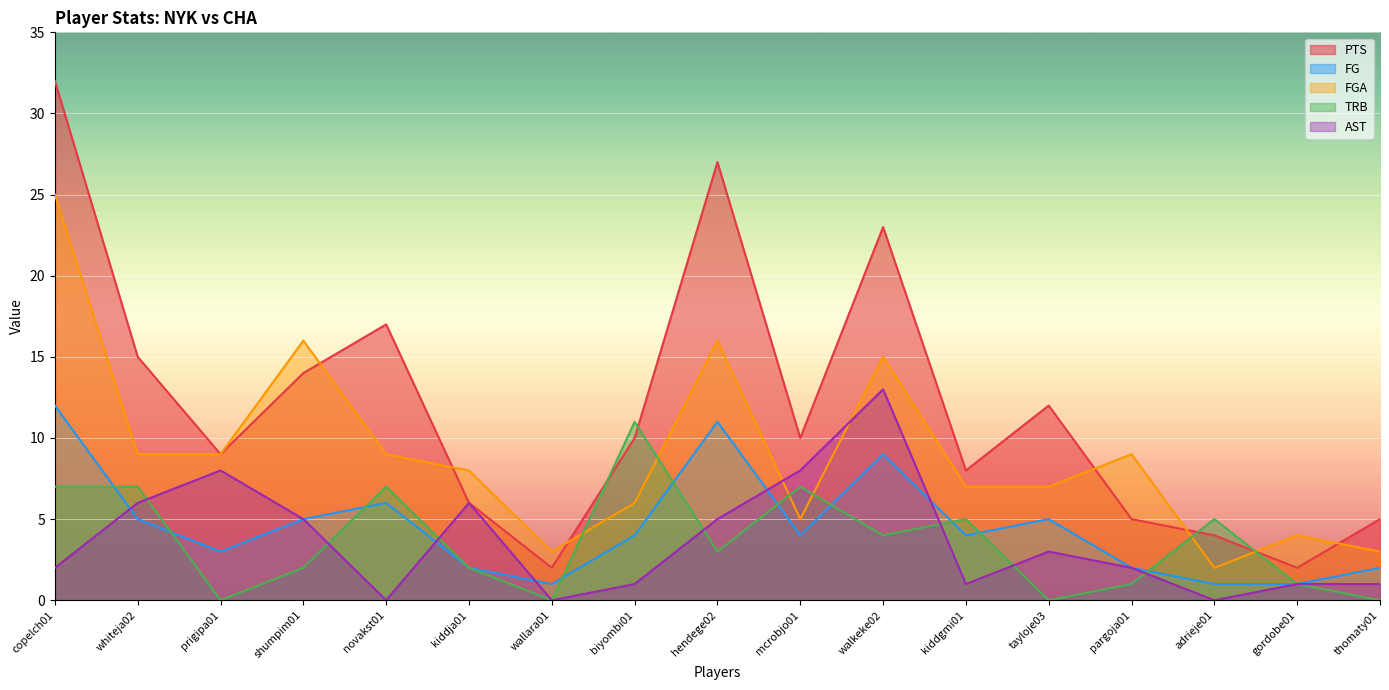

What are all the series names shown in the legend?

PTS, FG, FGA, TRB, AST